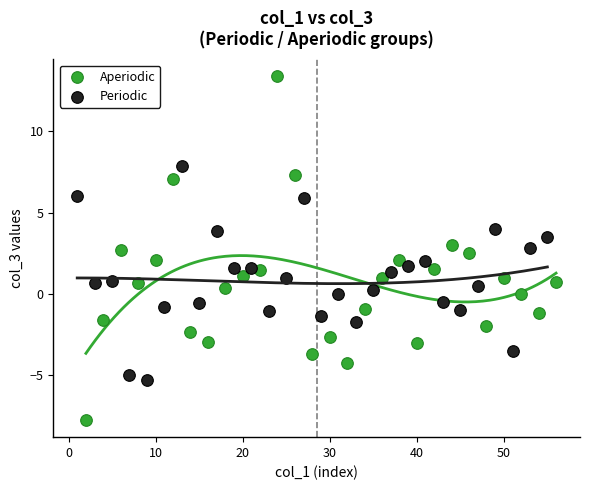

What are all the series names shown in the legend?

Aperiodic, Periodic